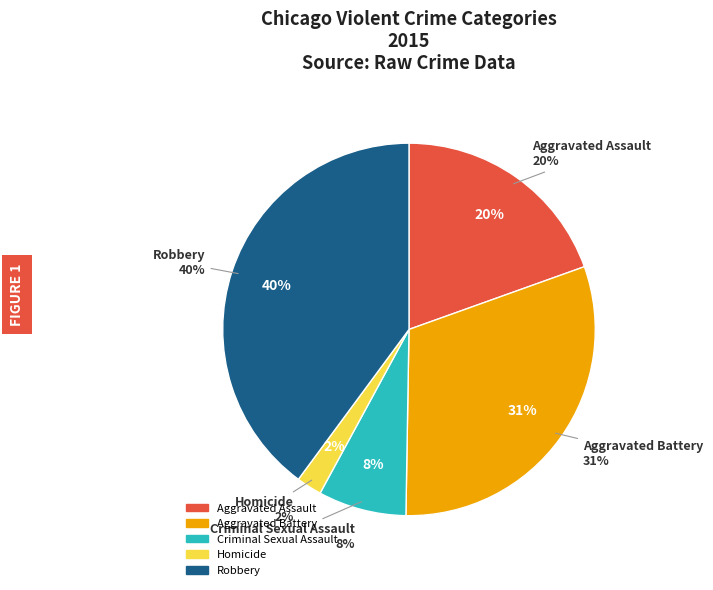

Count the number of slices in the pie.

5